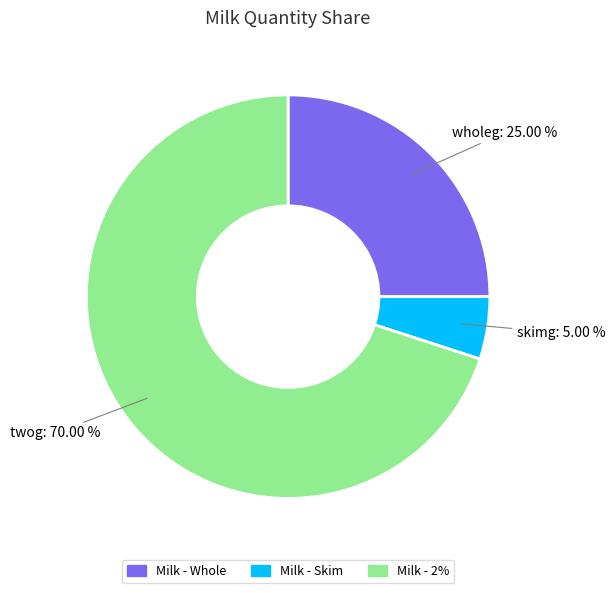

Does any single category account for the majority?

Yes